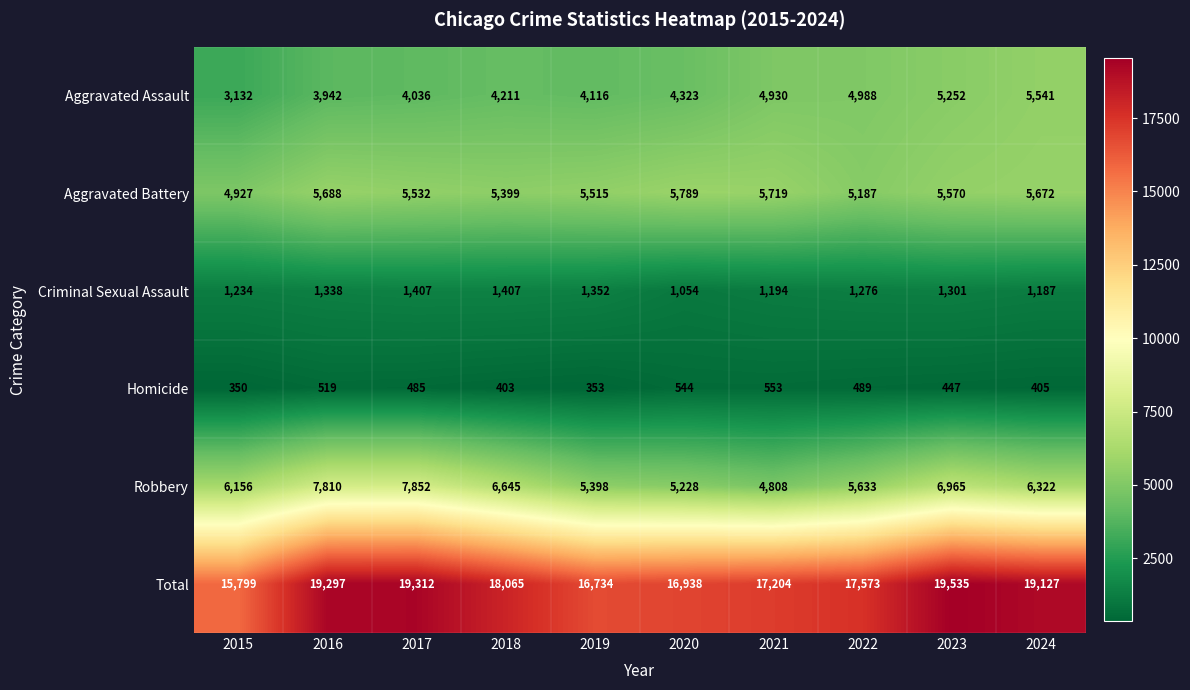

What is the total value across all series at 2022?

35146